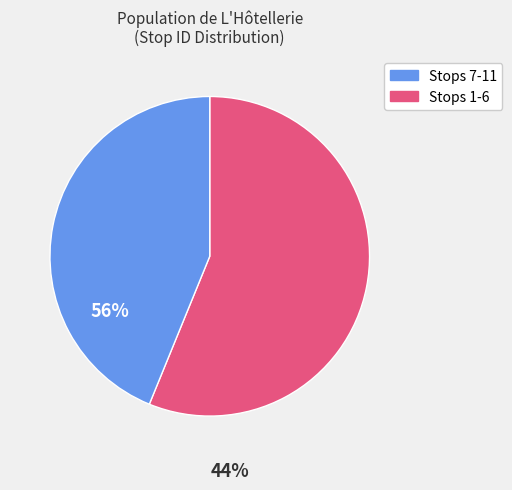

Is there a majority slice in this chart?

Yes